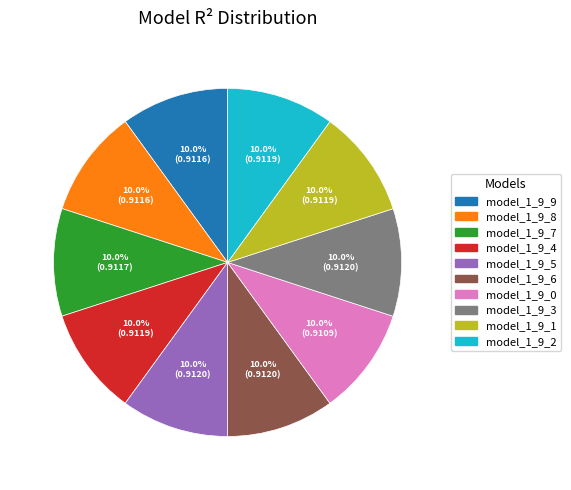

Combined, do model_1_9_3 and model_1_9_1 account for over 50%?

No